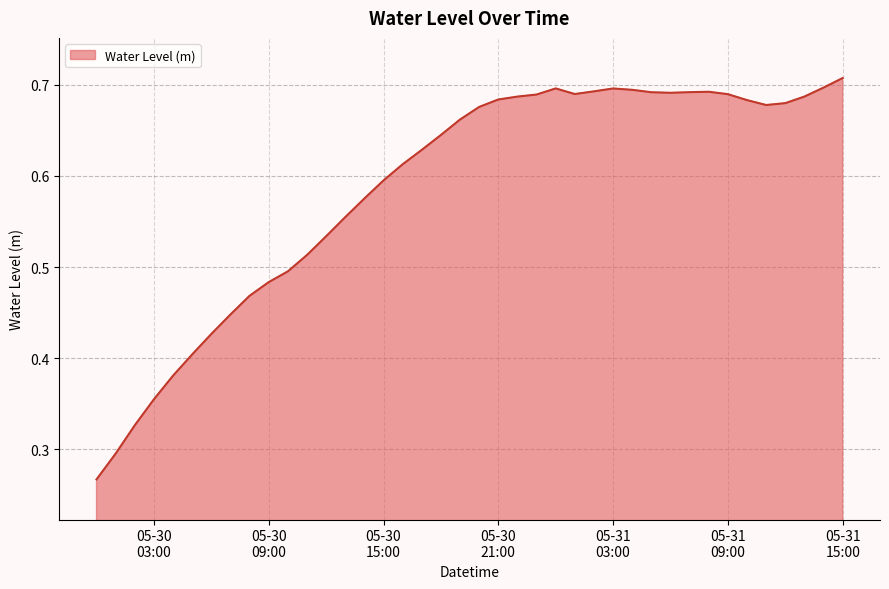

Does the chart have visible grid lines?

Yes